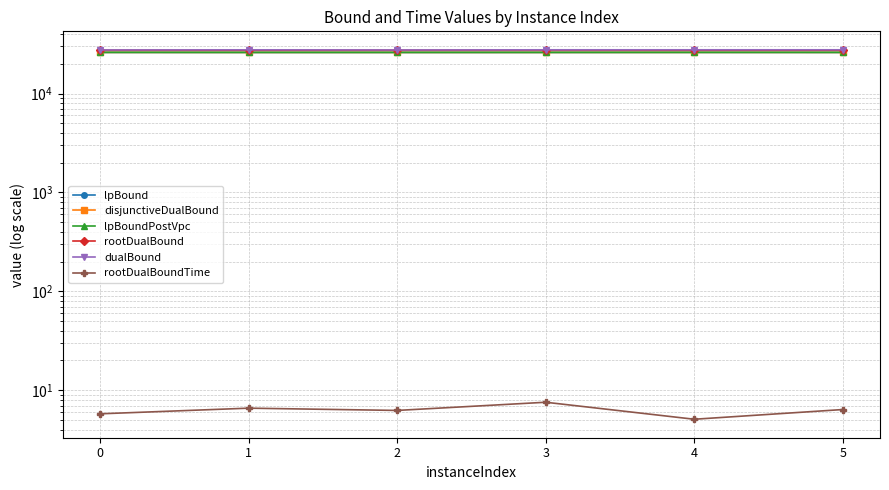

What is the difference between the maximum and minimum values in the lpBoundPostVpc series?

22.2